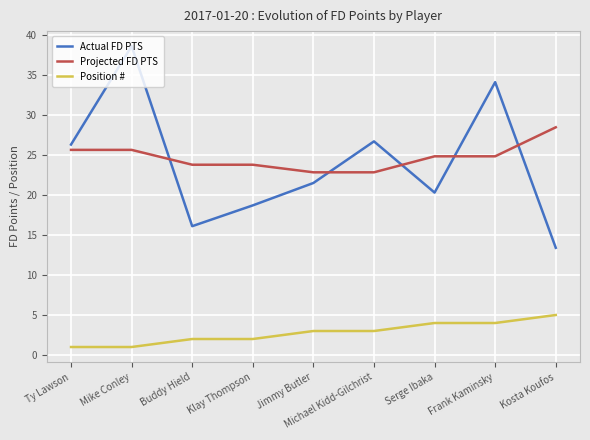

What is the total value across all series at Frank Kaminsky?

62.9